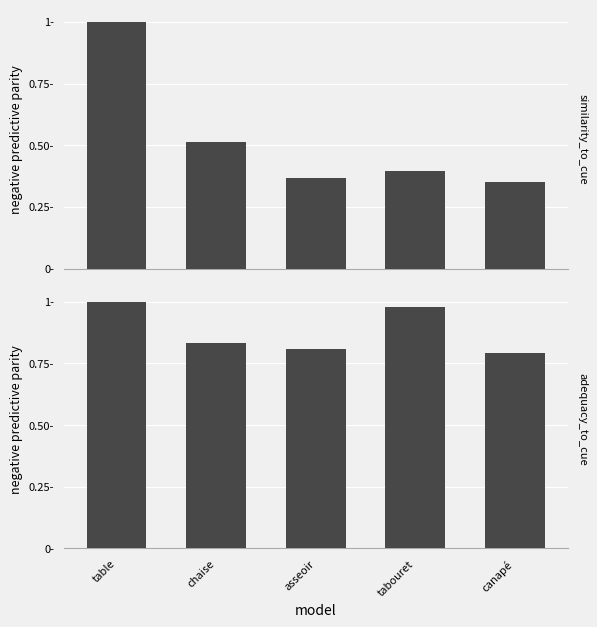

What are all the series names shown in the legend?

similarity_to_cue, adequacy_to_cue